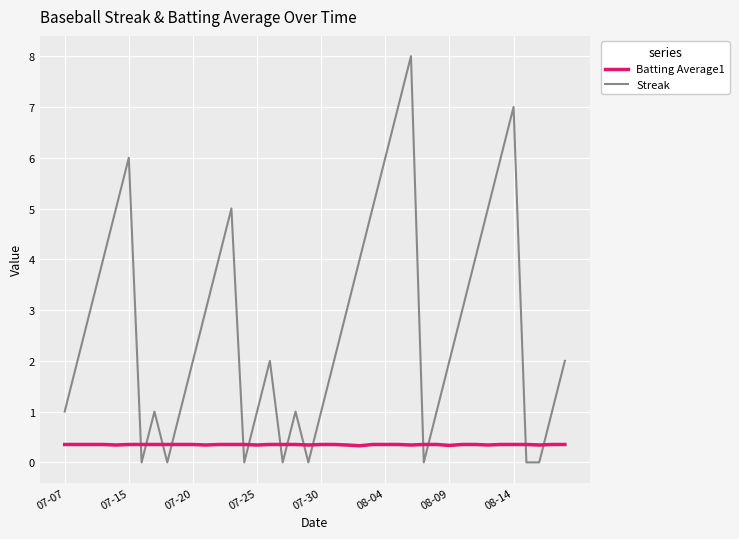

Rank the series by their average value, from highest to lowest.

Streak, Batting Average1